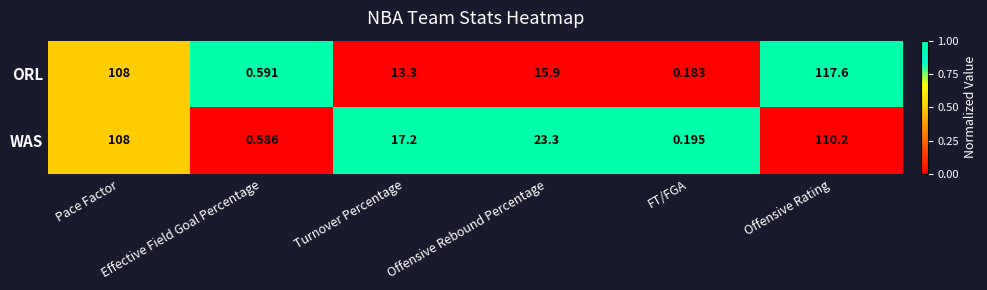

List the series in order of their overall mean, highest first.

WAS, ORL